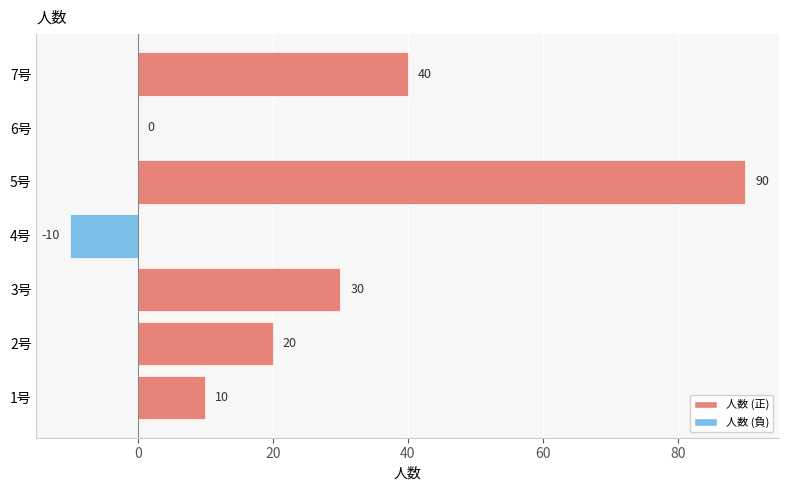

Reading bottom to top, list all the values displayed in this chart.

1号=10	2号=20	3号=30	4号=-10	5号=90	6号=0	7号=40